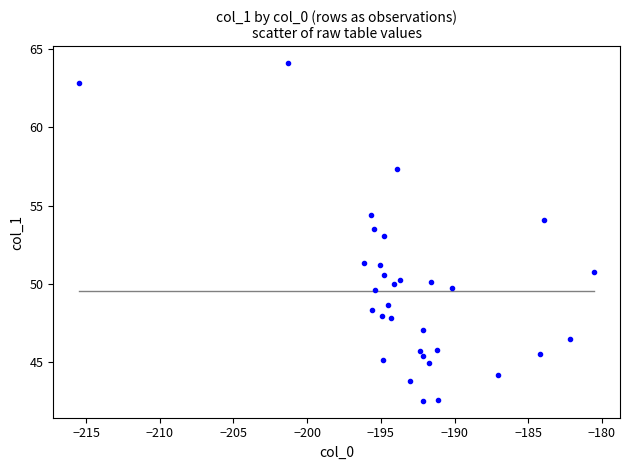

What is the range of Y values (max minus min)?

21.5